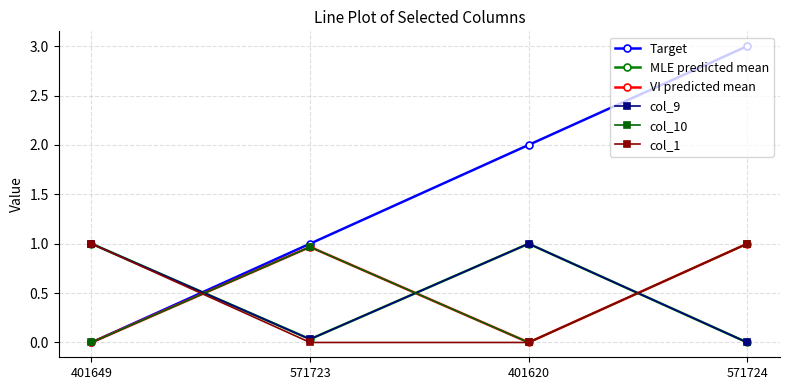

True or false: col_10 and col_9 intersect in this chart.

True